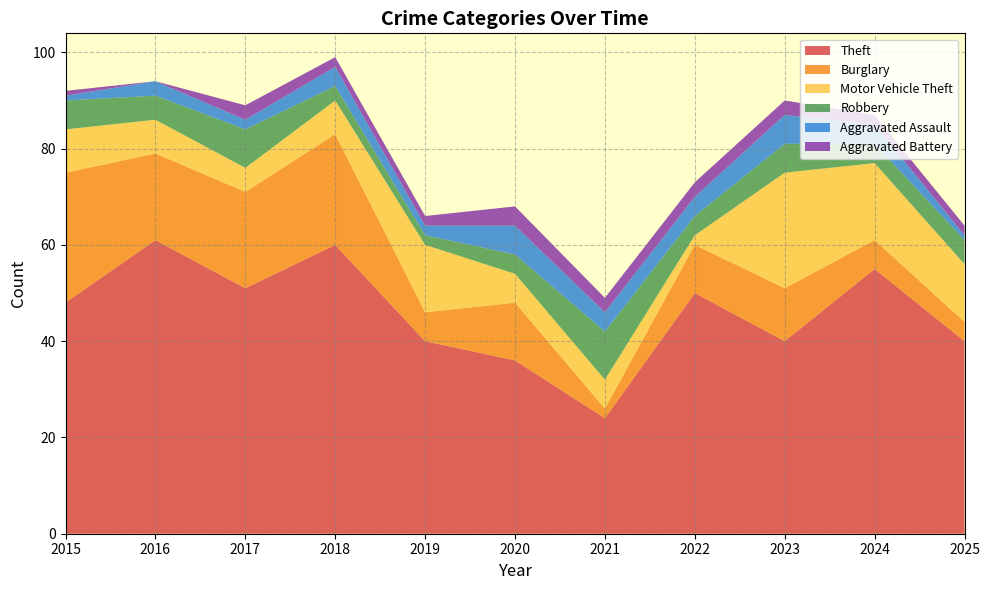

Reading left to right, extract all data points from this chart.

Theft: 2015=48	2016=61	2017=51	2018=60	2019=40	2020=36	2021=24	2022=50	2023=40	2024=55	2025=40
Burglary: 2015=27	2016=18	2017=20	2018=23	2019=6	2020=12	2021=2	2022=10	2023=11	2024=6	2025=4
Motor Vehicle Theft: 2015=9	2016=7	2017=5	2018=7	2019=14	2020=6	2021=6	2022=2	2023=24	2024=16	2025=12
Robbery: 2015=6	2016=5	2017=8	2018=3	2019=2	2020=4	2021=10	2022=4	2023=6	2024=4	2025=5
Aggravated Assault: 2015=1	2016=3	2017=2	2018=4	2019=2	2020=6	2021=4	2022=4	2023=6	2024=4	2025=1
Aggravated Battery: 2015=1	2016=0	2017=3	2018=2	2019=2	2020=4	2021=3	2022=3	2023=3	2024=2	2025=2